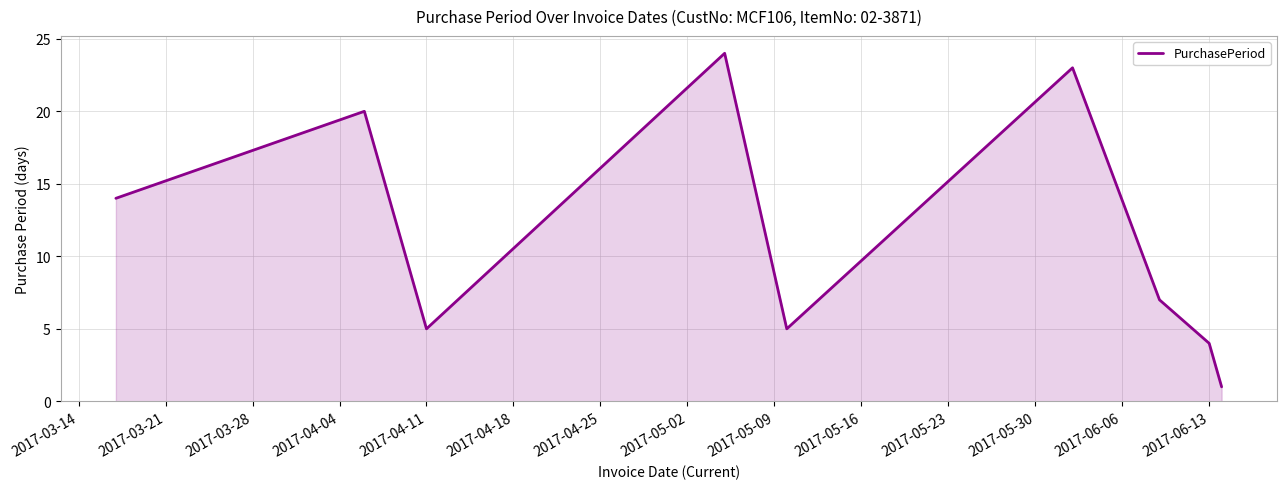

What is the greatest value displayed?

24